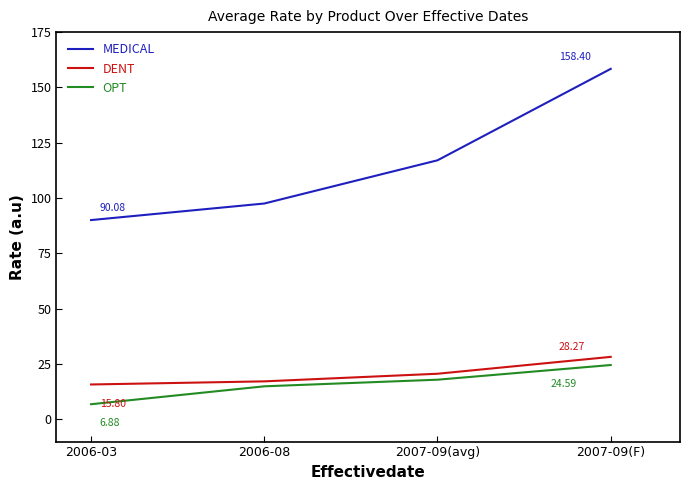

True or false: MEDICAL has more than 1 interior local peaks.

False